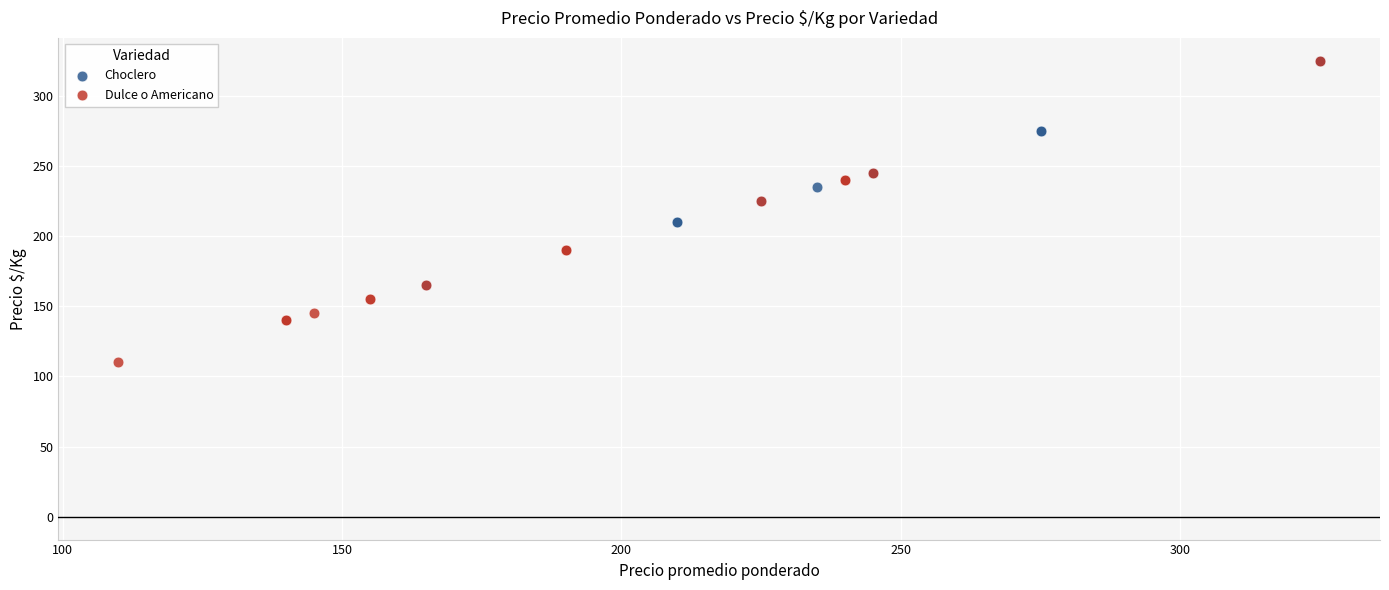

Which series reaches the minimum Y coordinate?

Dulce o Americano